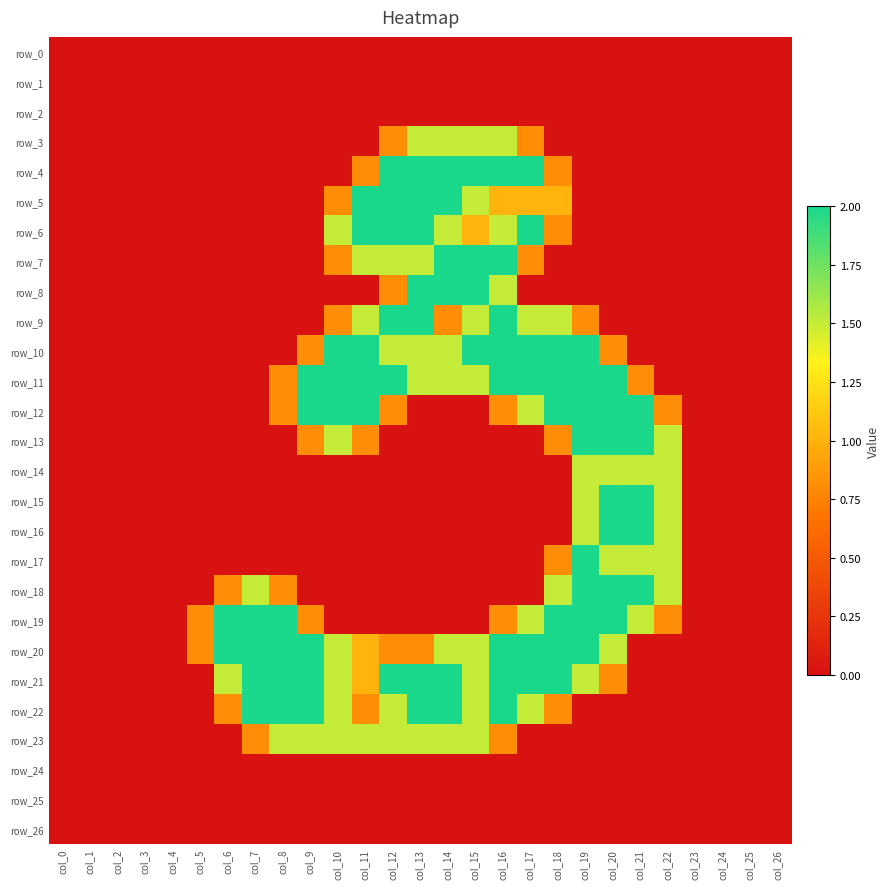

What is the maximum value shown in the chart?

2.0